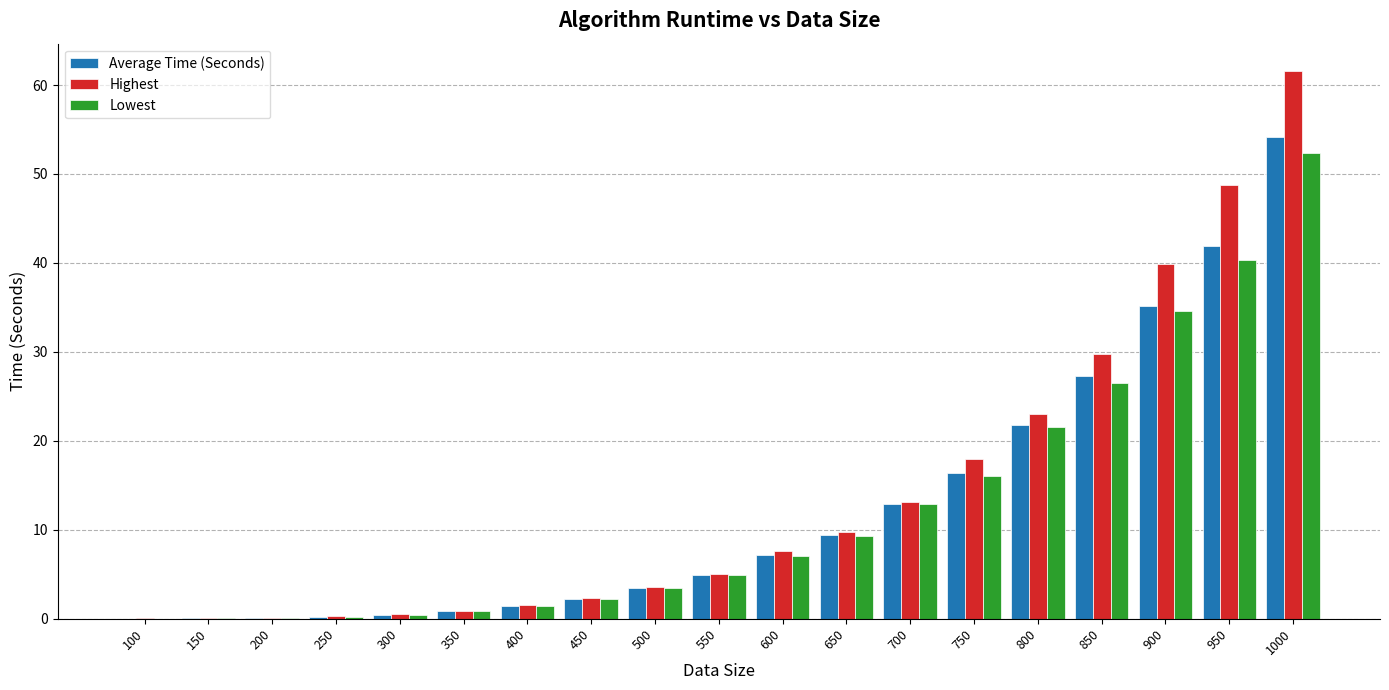

Does the chart contain stacked bars?

No